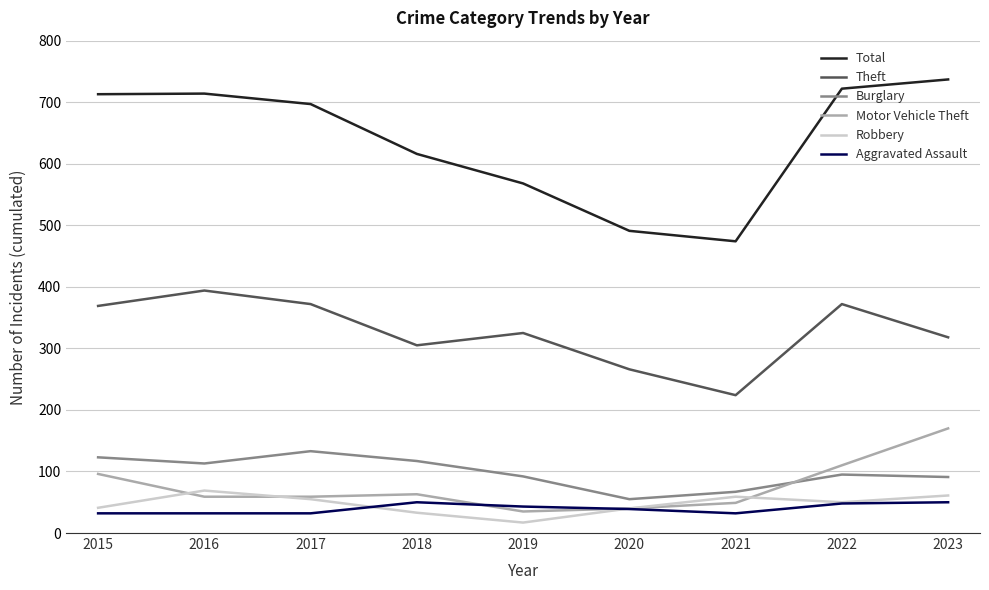

True or false: Theft and Motor Vehicle Theft cross at least once.

False